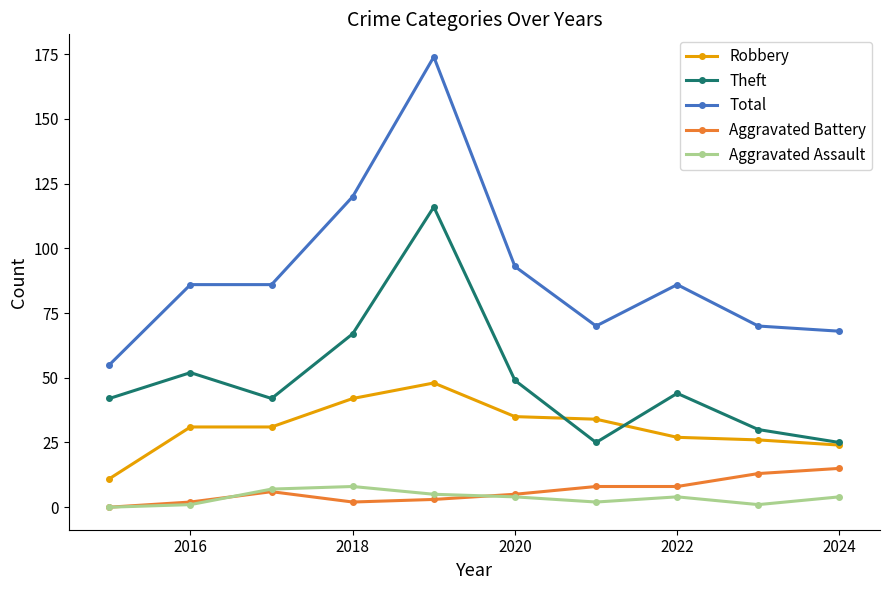

What is the minimum value for Theft?

25